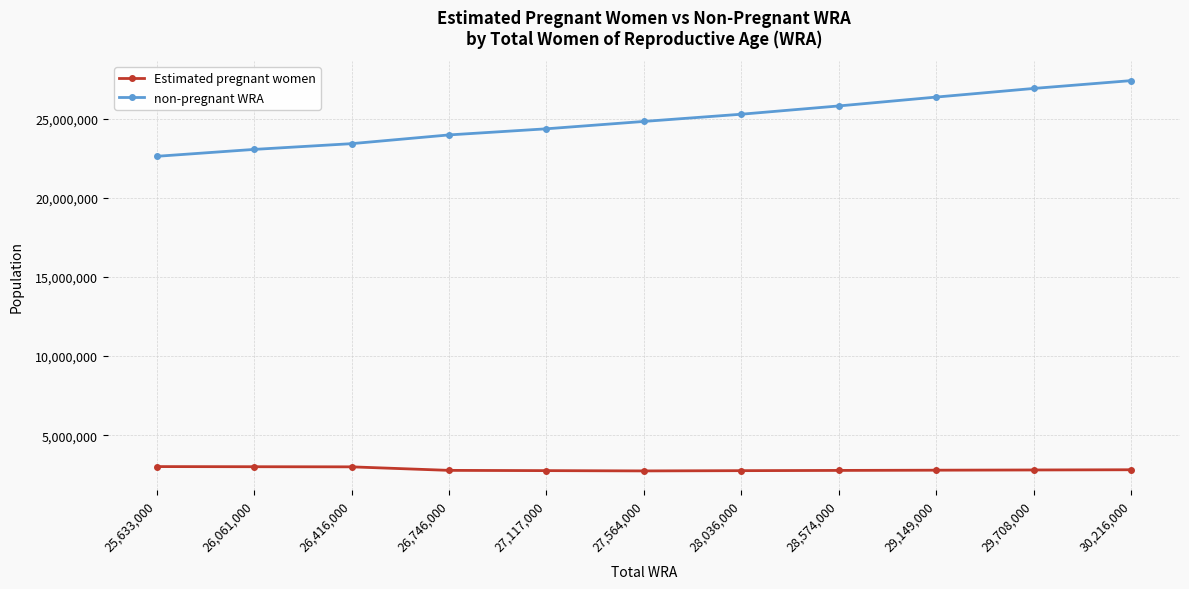

Count the number of categories in the chart.

11